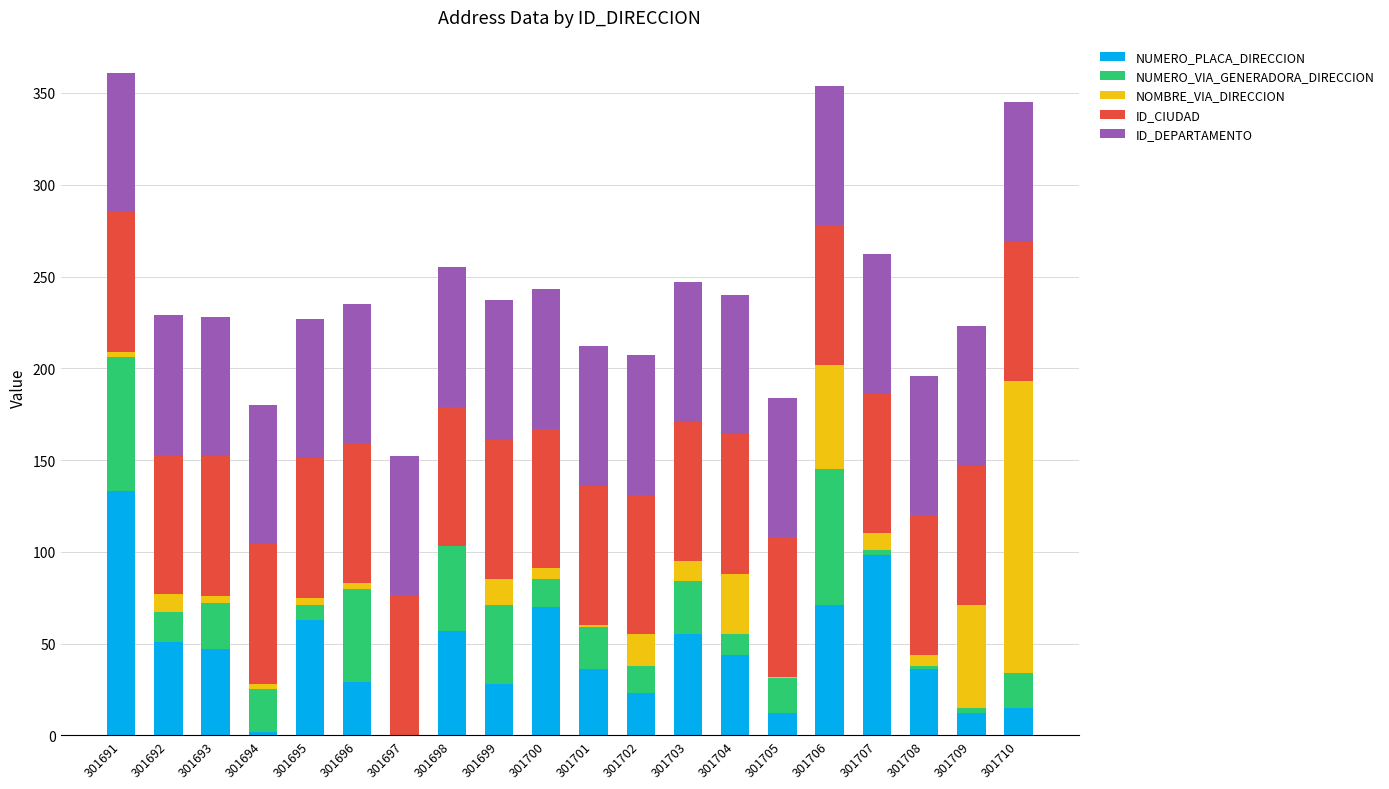

Is it true that NUMERO_PLACA_DIRECCION equals 70 at 301700?

True